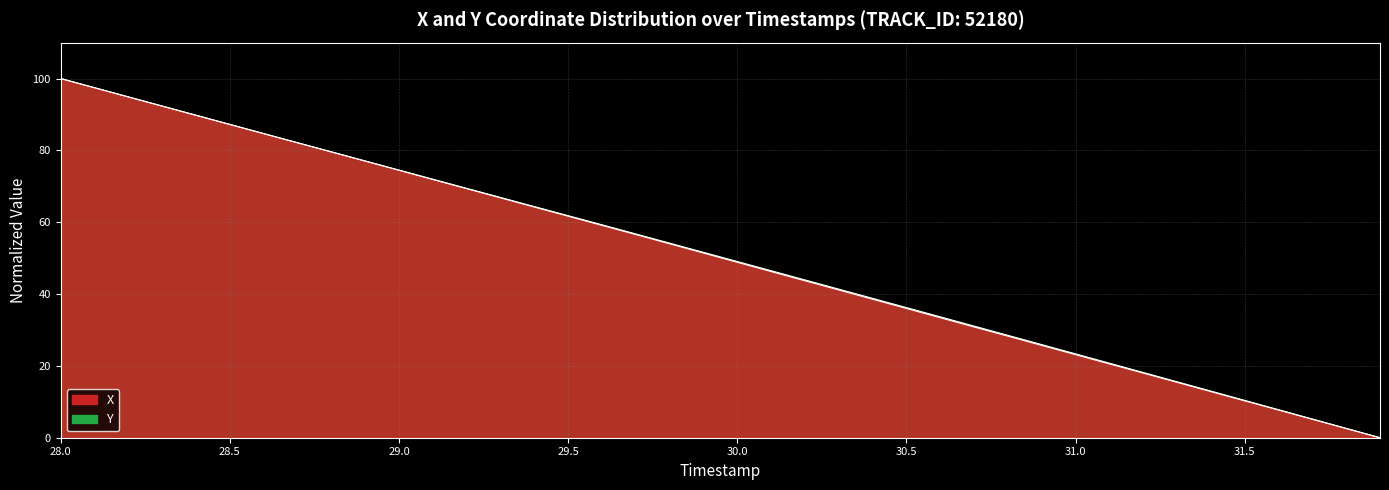

How many lines are shown in the chart?

2